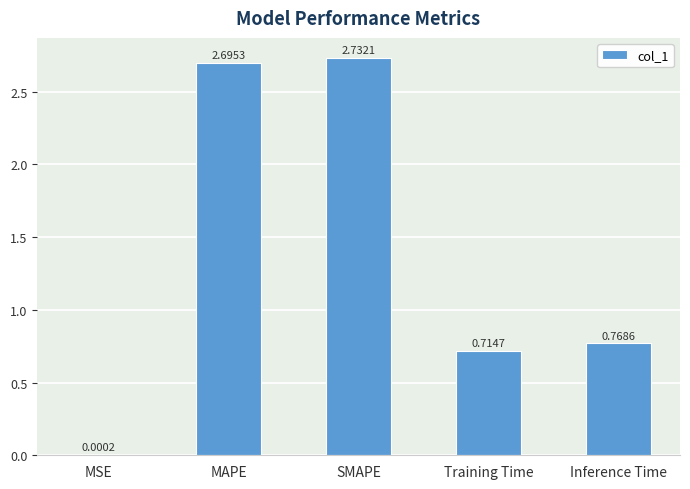

Where is the data nearest to the value 1?

Inference Time